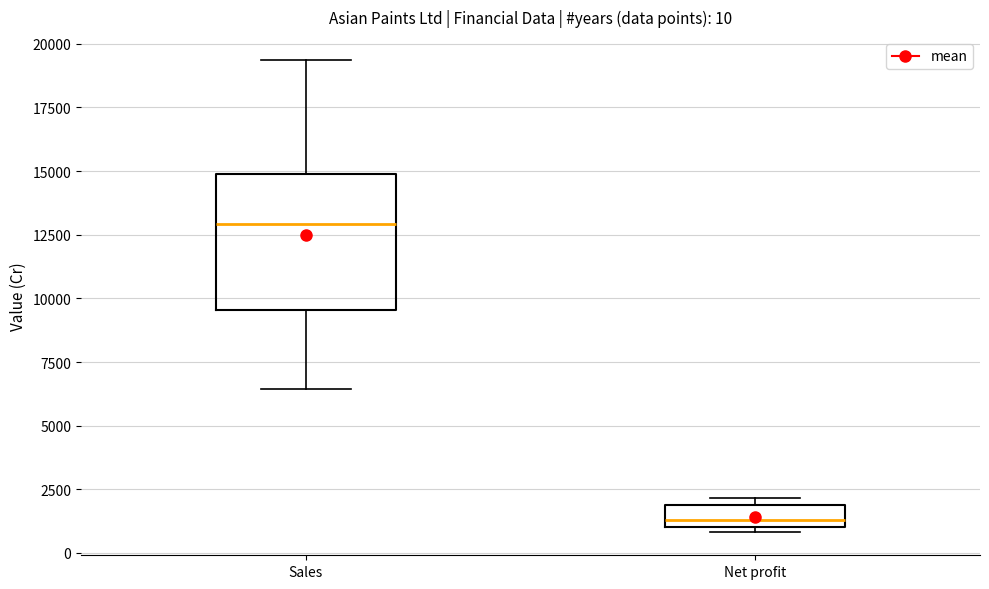

Which box's median line is the lowest?

Net profit